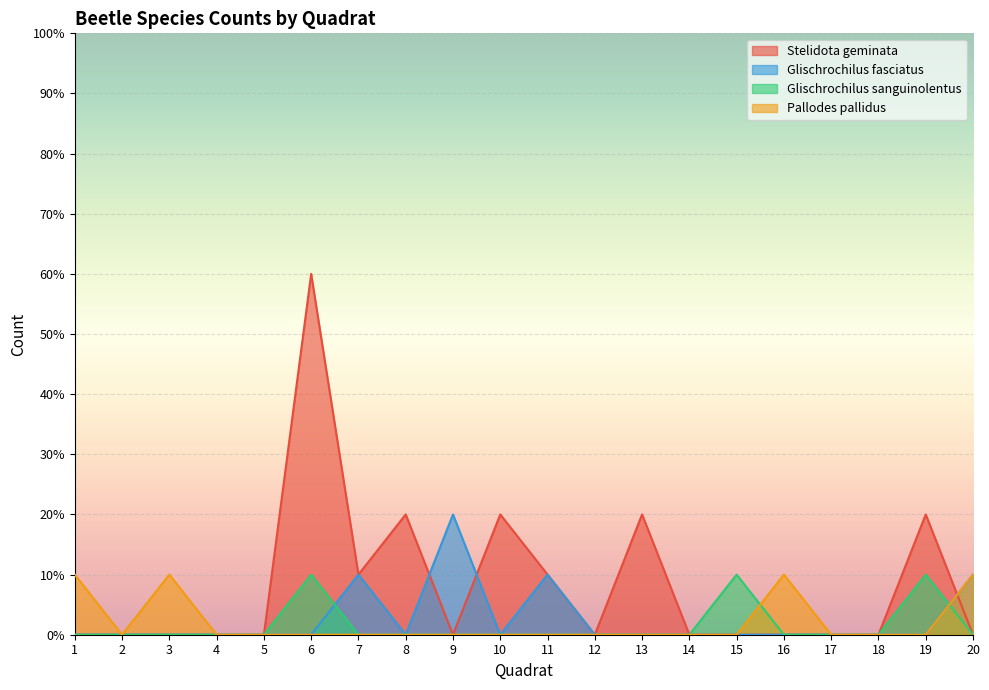

True or false: Glischrochilus fasciatus and Stelidota geminata cross at least once.

True